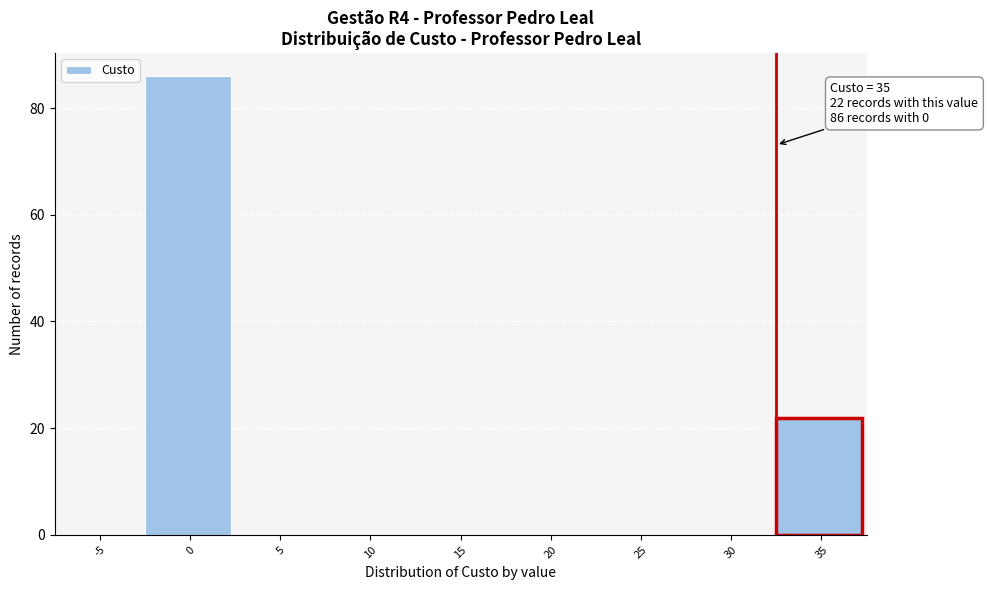

Reading left to right, extract all data points from this chart.

-5=0	0=86	5=0	10=0	15=0	20=0	25=0	30=0	35=22